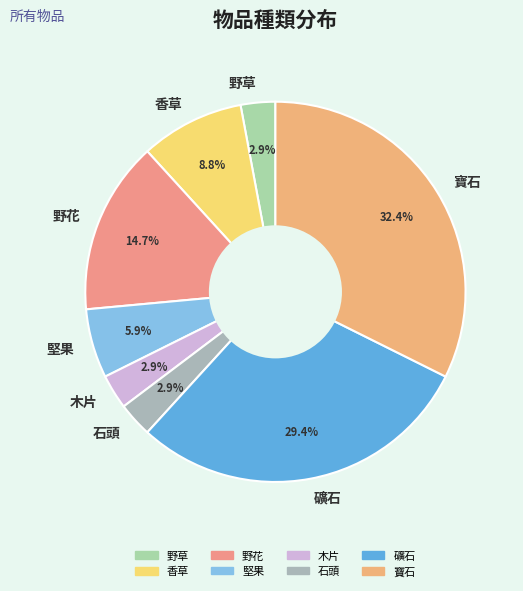

Which slice is the largest?

寶石